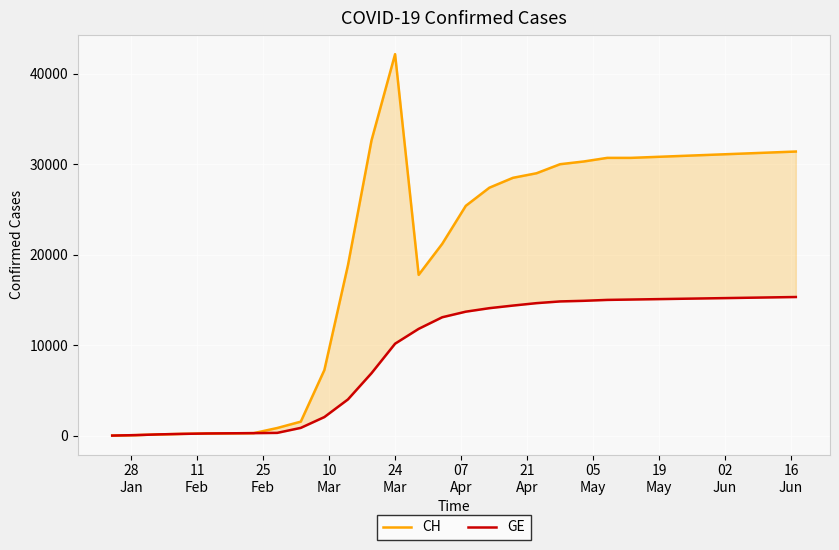

List the series in order of their peak value, highest first.

CH, GE